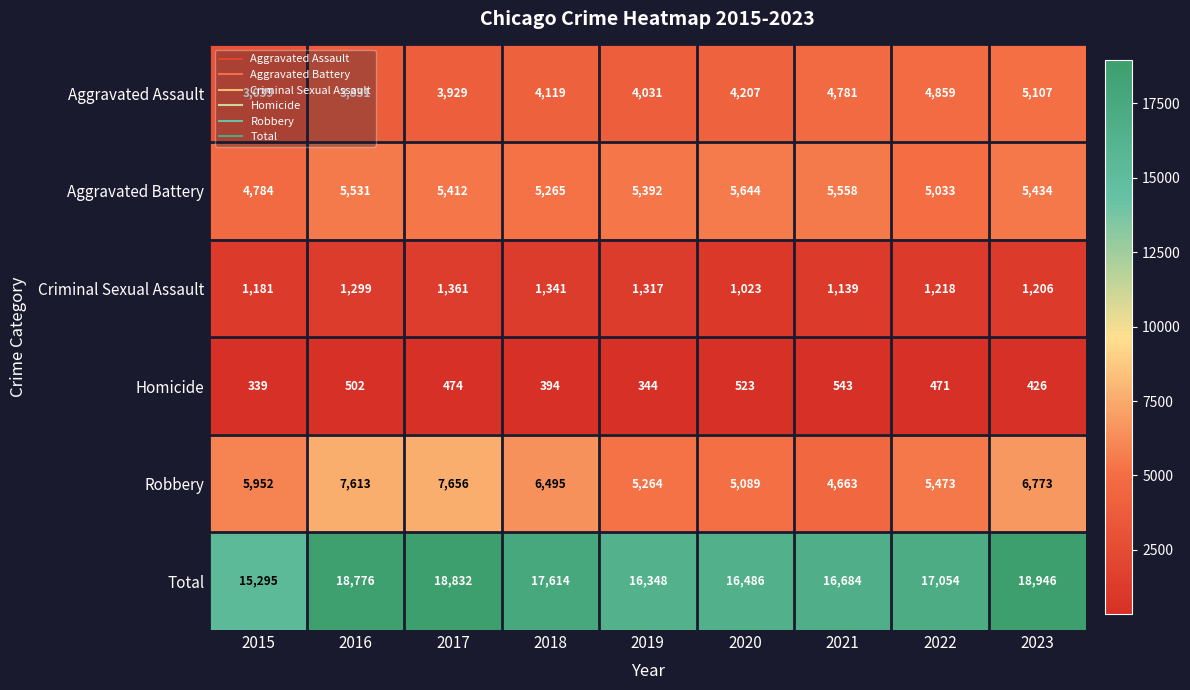

Where does the Aggravated Battery series first go above 5412?

2016